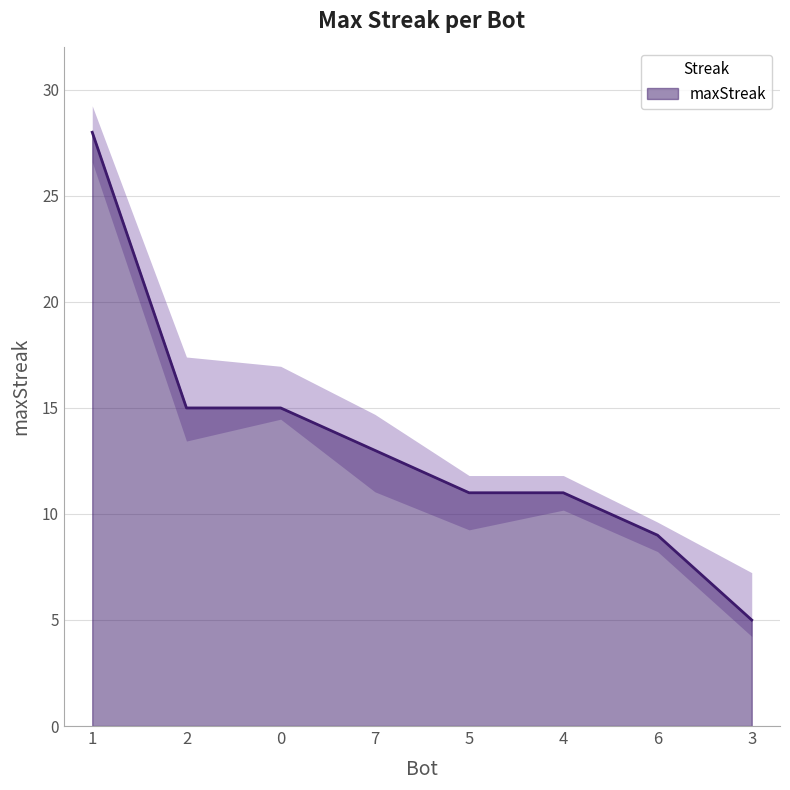

Which has a higher value, 1 or 5?

1